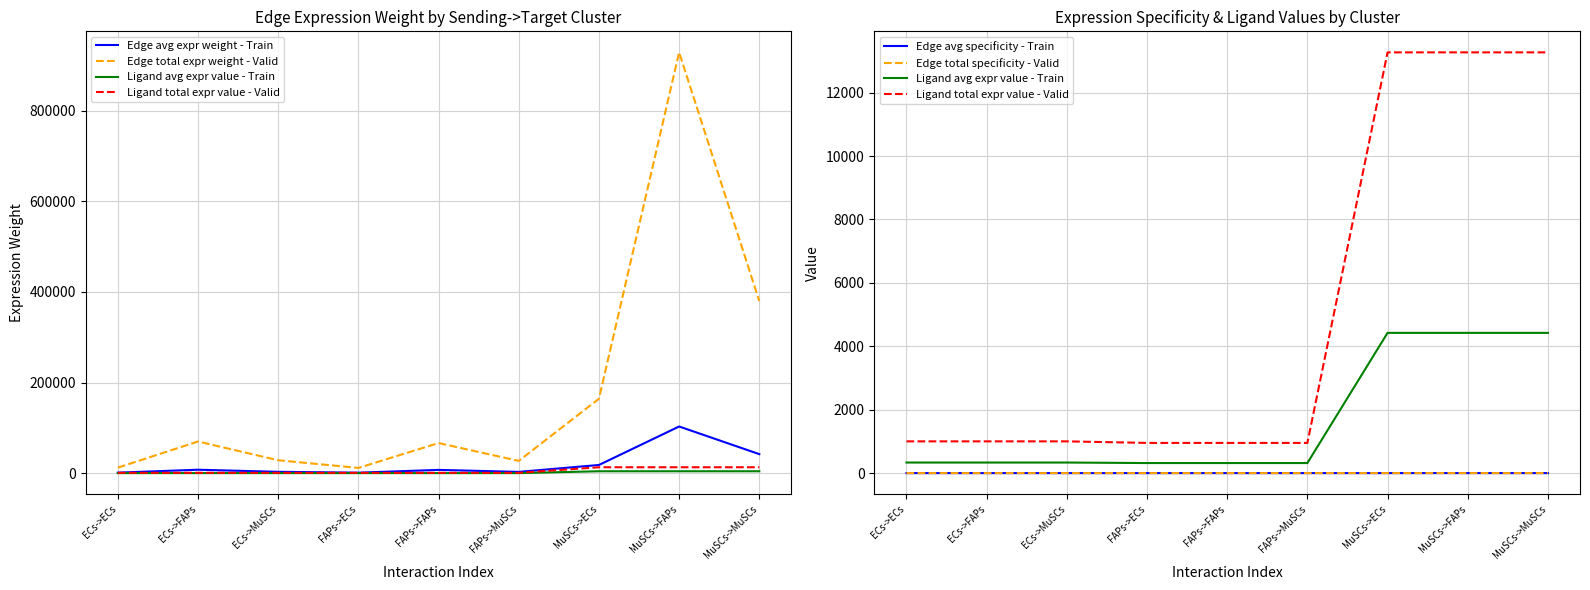

True or false: Ligand avg expr value - Train has a value of 333.8 at ECs->FAPs.

True